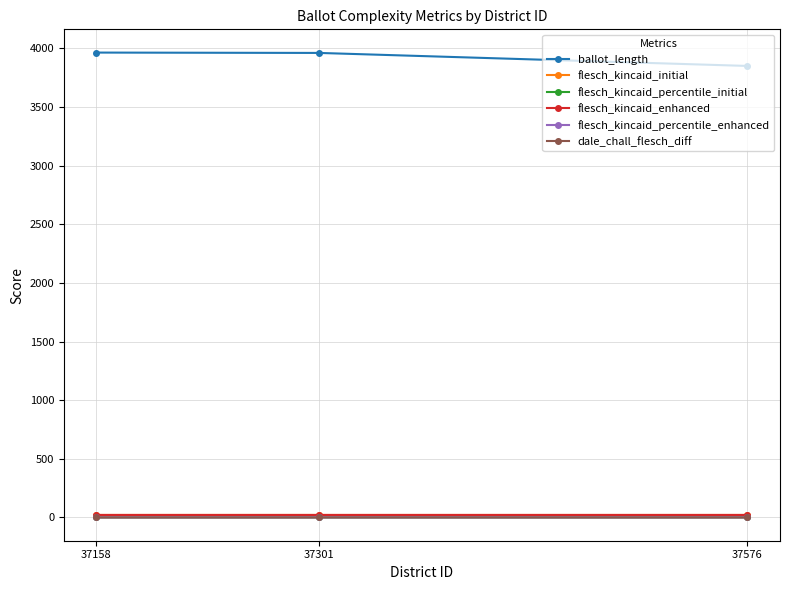

What is the spread (max minus min) of values at 37576?

3851.1